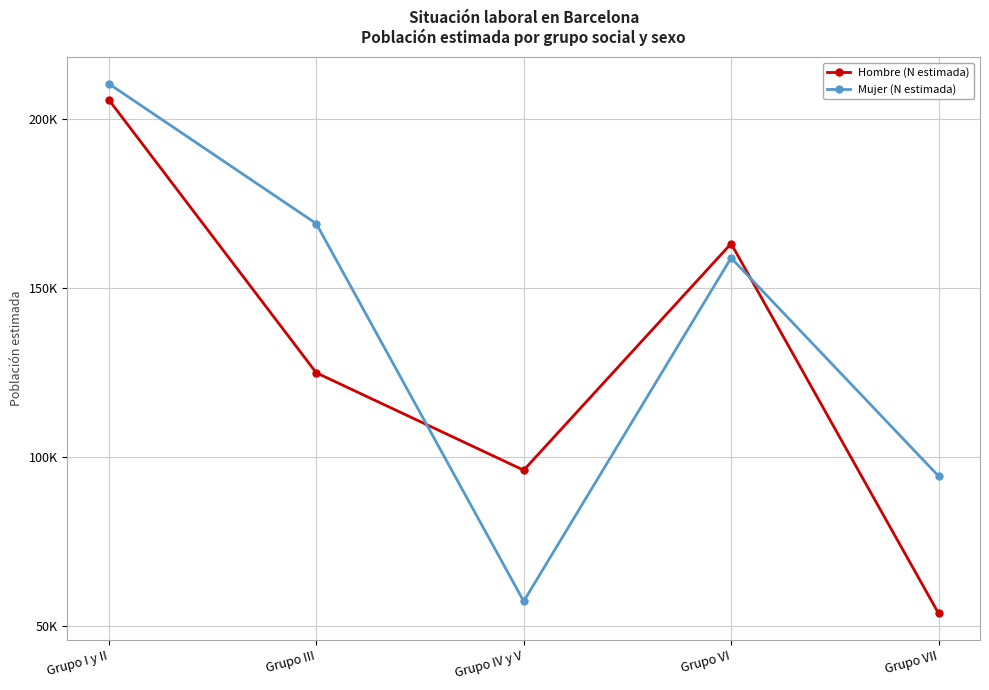

How many intersections are there between Hombre (N estimada) and Mujer (N estimada)?

2